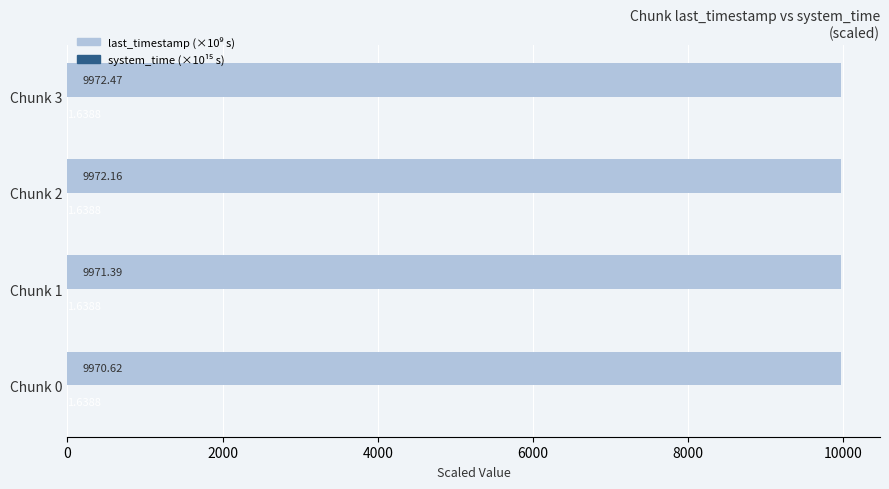

What is the total value across all series at Chunk 2?

9973.8